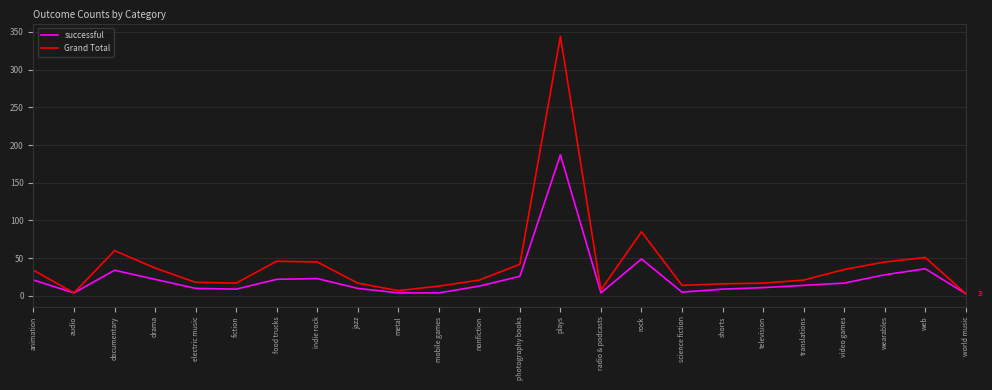

At which category does successful reach its first local peak?

documentary